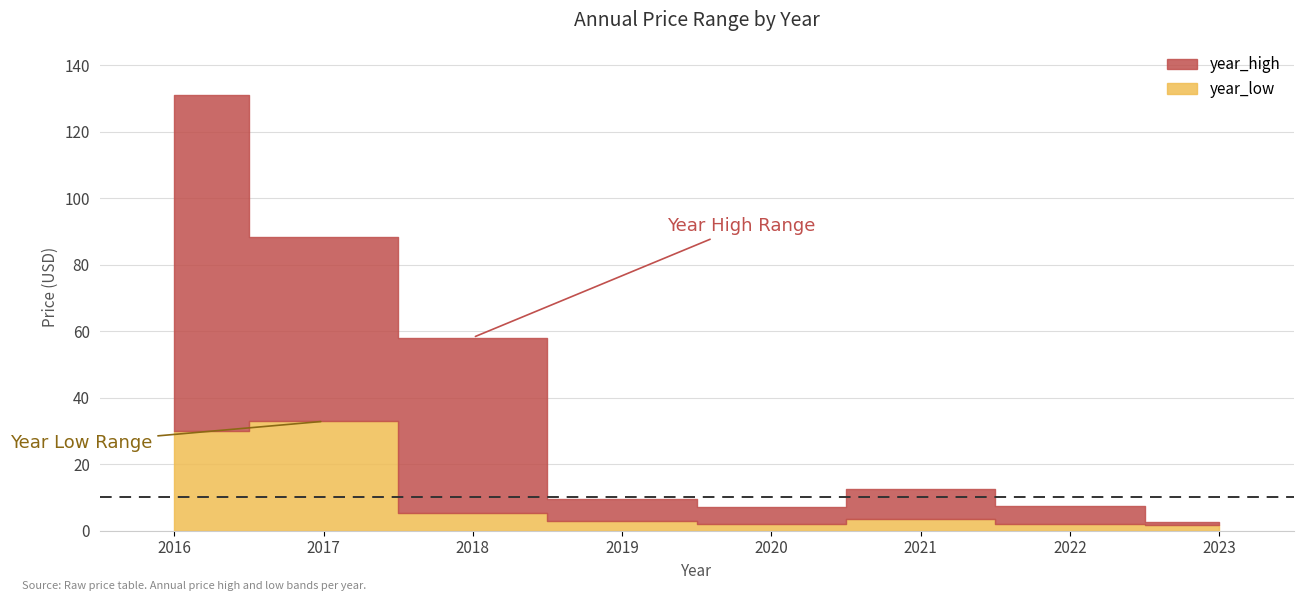

How many data points does each series have?

8